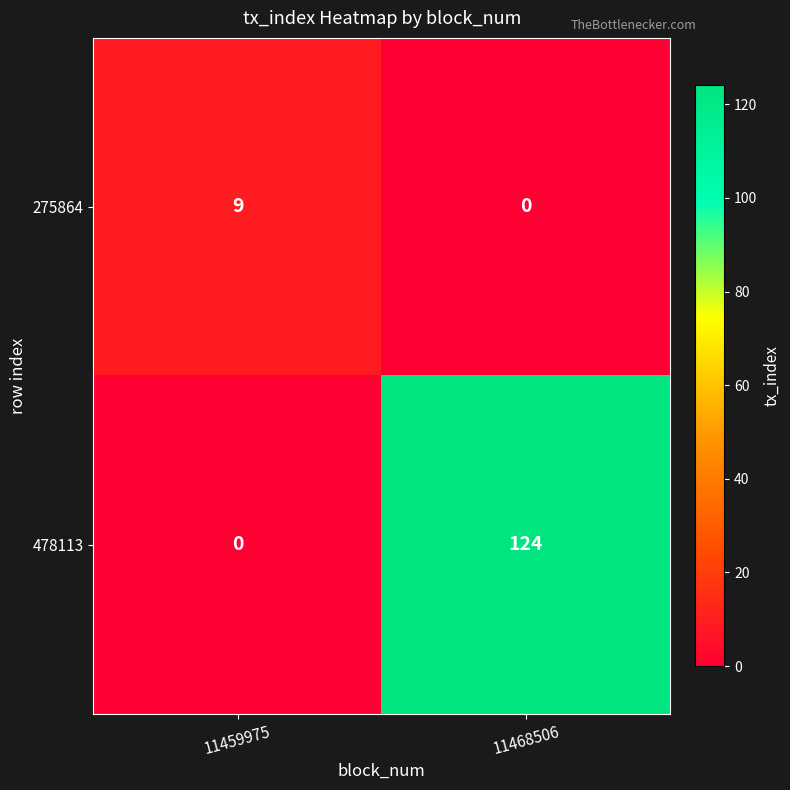

At how many categories does at least one series exceed 117?

1